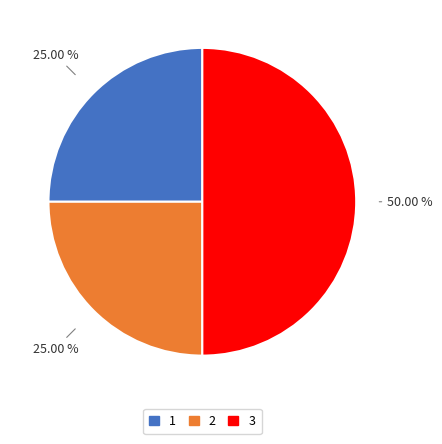

Which category has the biggest portion of the pie?

3